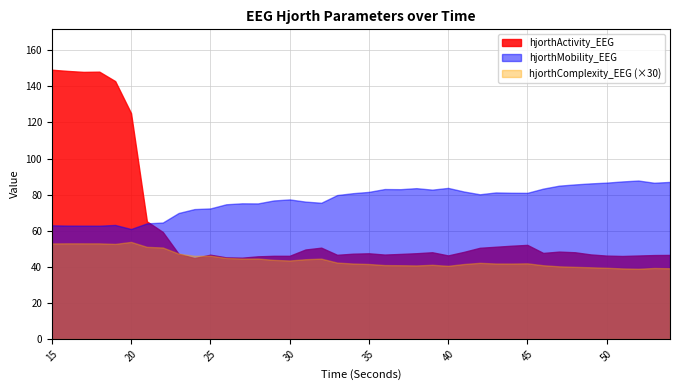

What is the maximum value for hjorthComplexity_EEG (×30)?

53.8